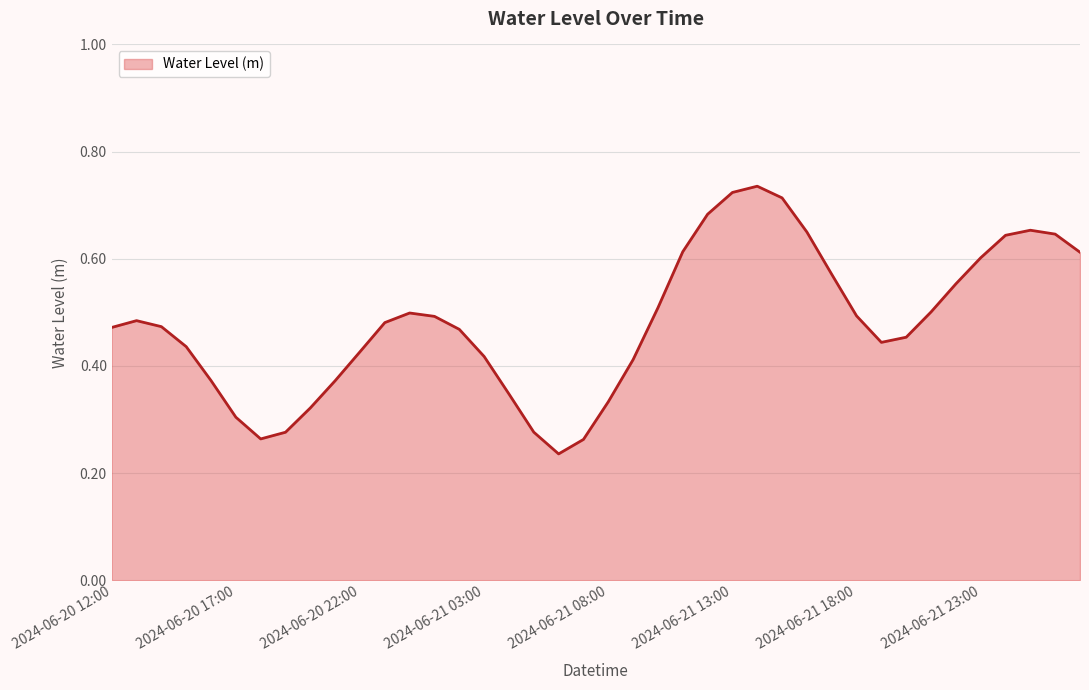

Does the chart display data point markers on the line(s)?

No